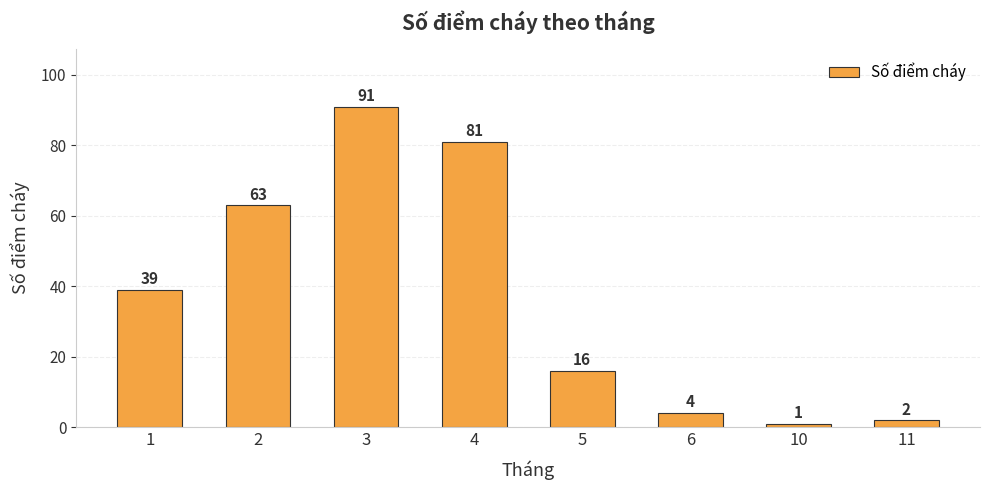

Reading right to left, list all the values displayed in this chart.

2	1	4	16	81	91	63	39